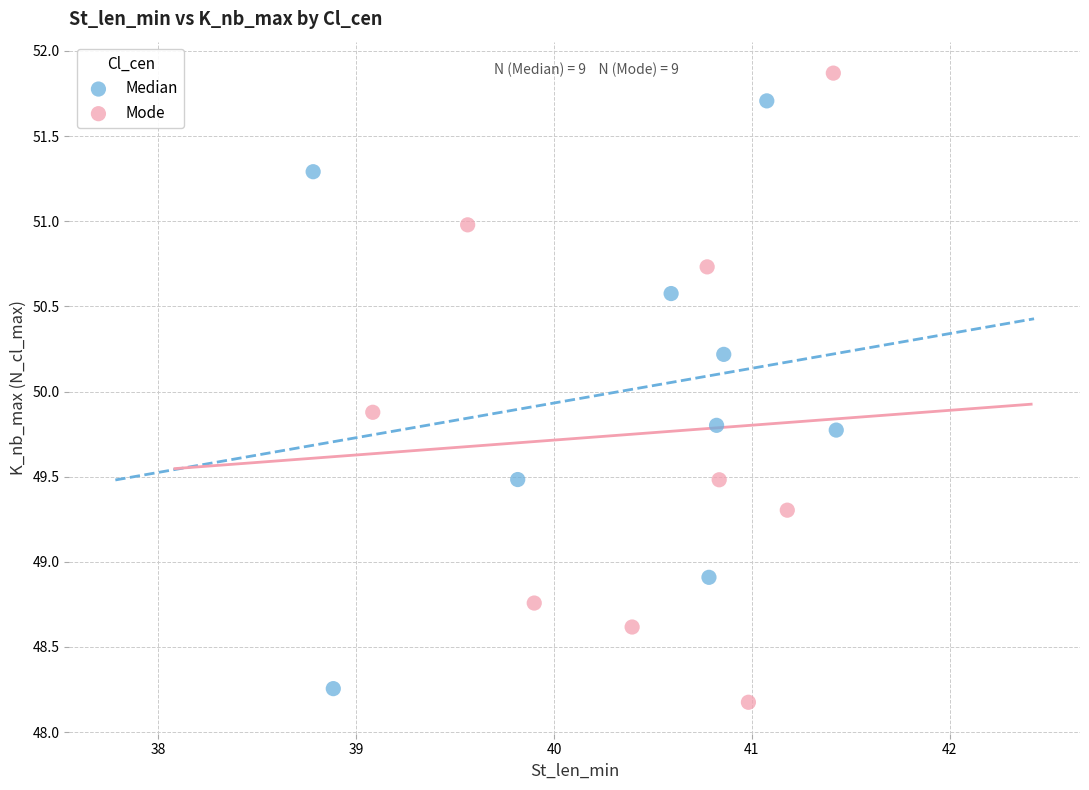

What are all the series names shown in the legend?

Median, Mode